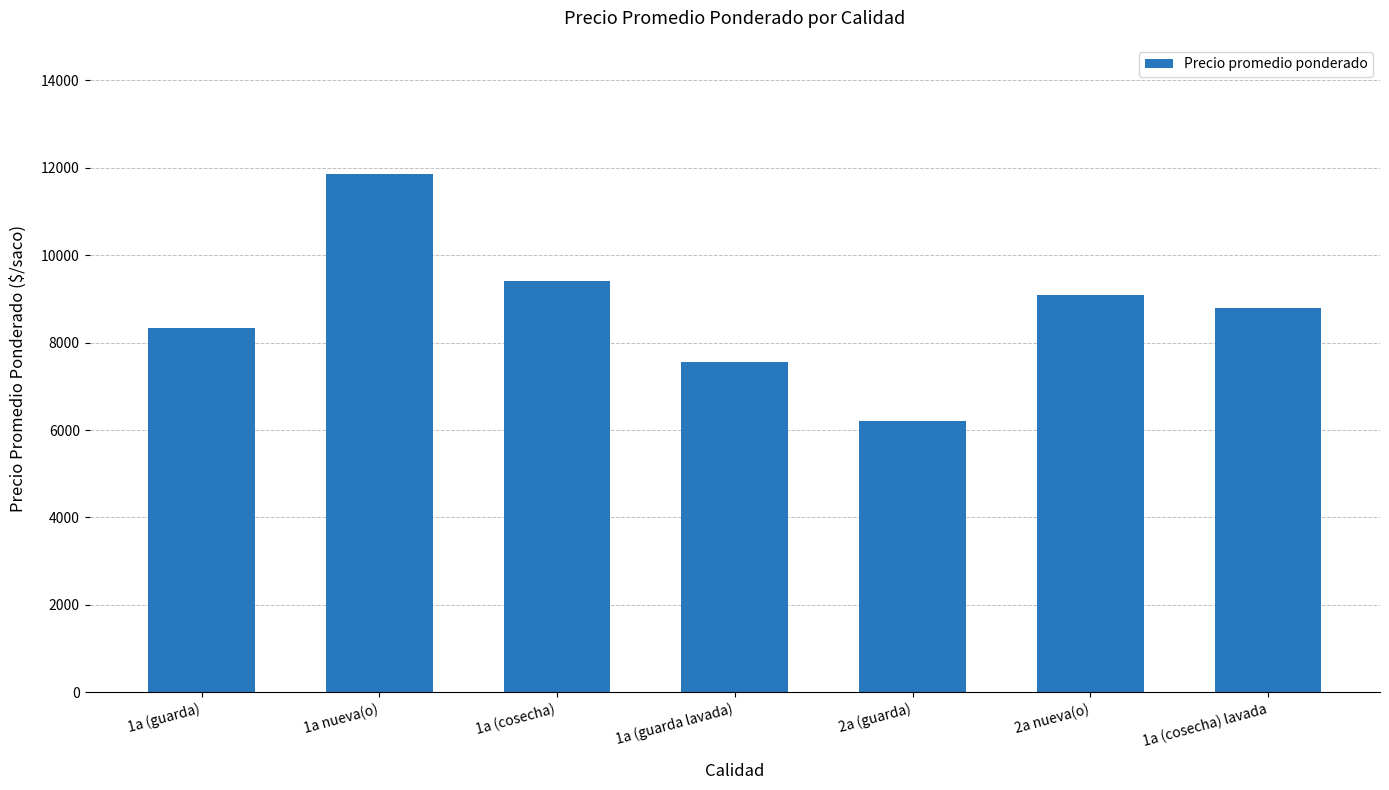

Reading left to right, what are all the values shown in this chart?

1a (guarda)=8340	1a nueva(o)=11850	1a (cosecha)=9420	1a (guarda lavada)=7560	2a (guarda)=6200	2a nueva(o)=9100	1a (cosecha) lavada=8800